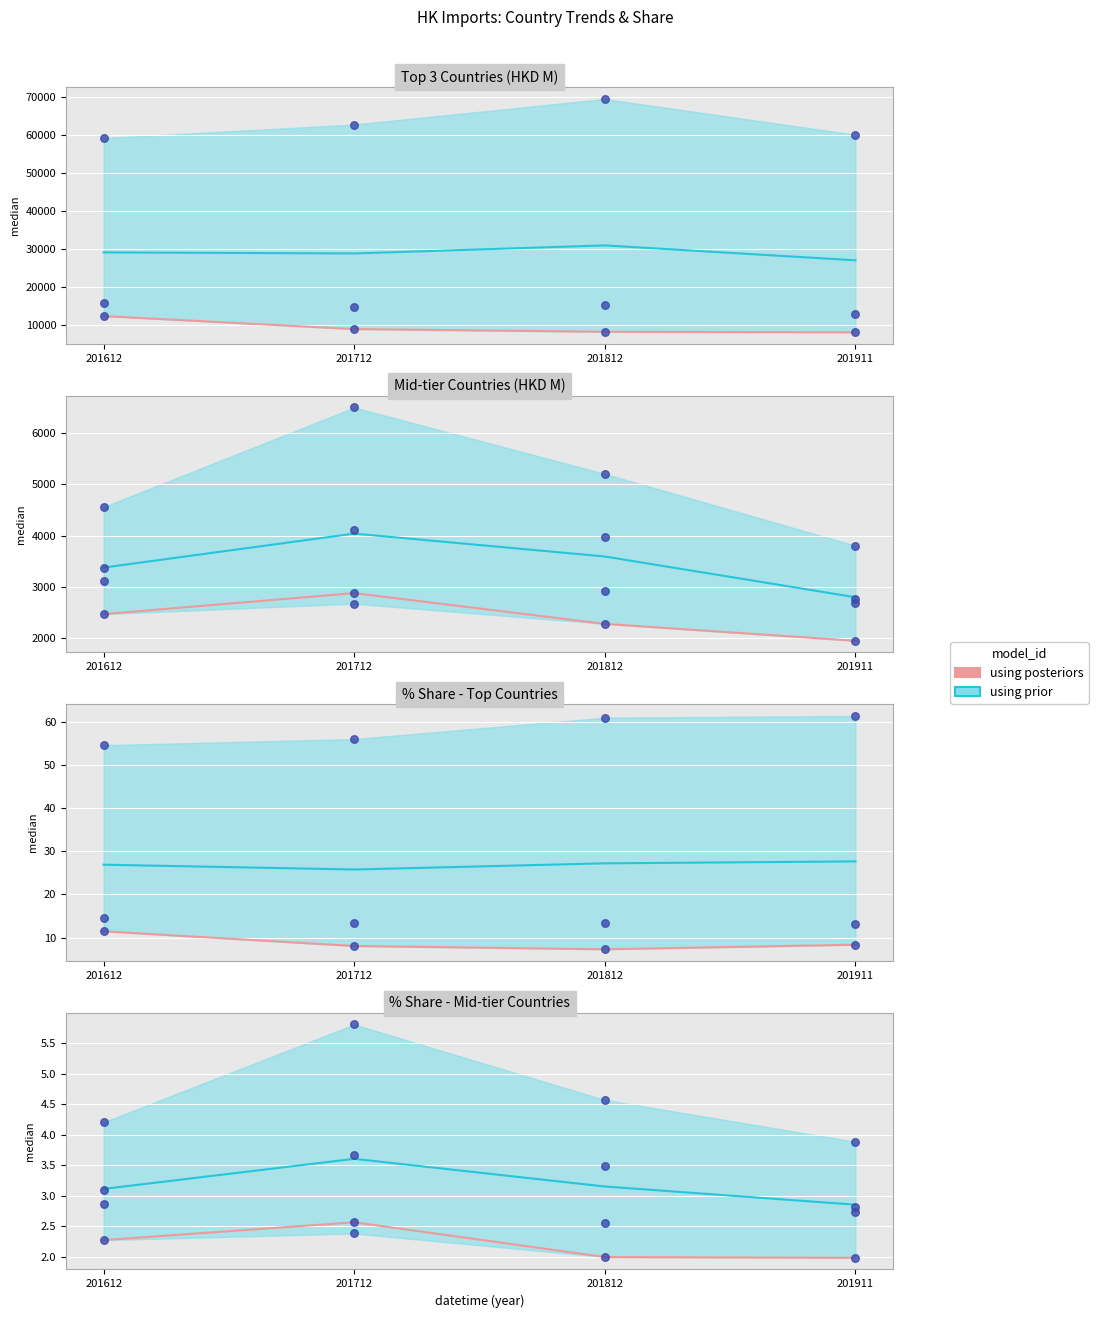

What is the ratio of the value at 201911 to the value at 201712?

0.8